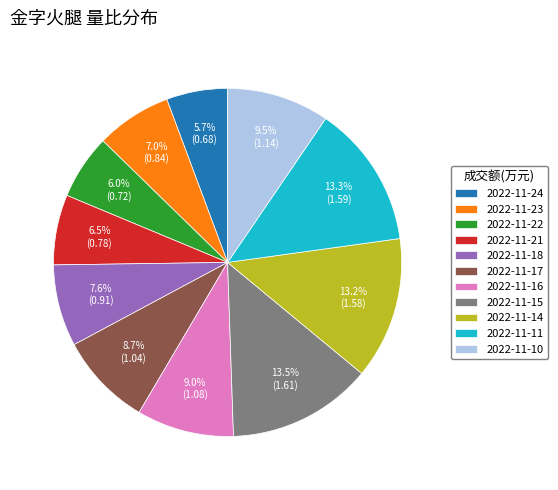

Approximately how many times larger is the value at 2022-11-23 compared to 2022-11-10?

0.7